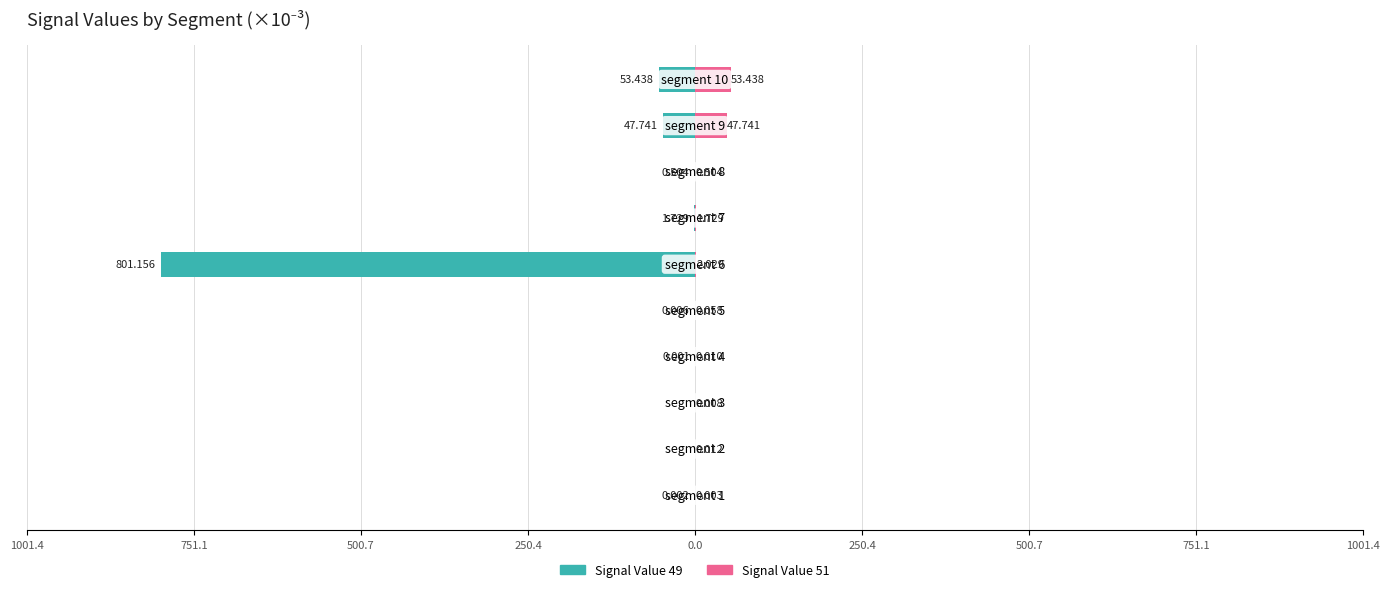

What are all the series names shown in the legend?

Signal Value 49, Signal Value 51